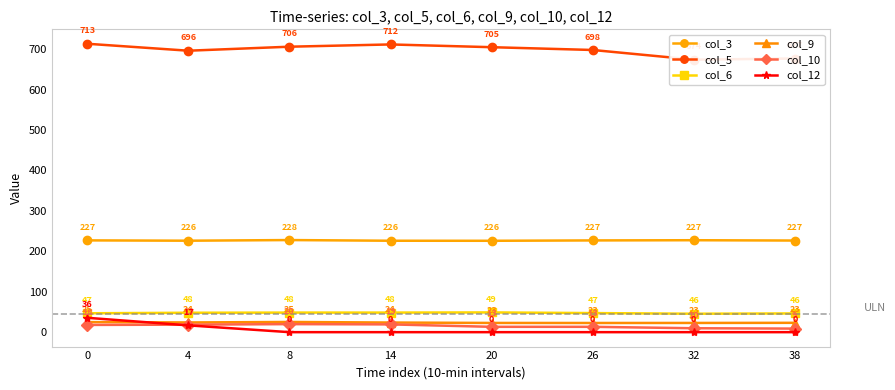

Which series has the widest spread of values?

col_5